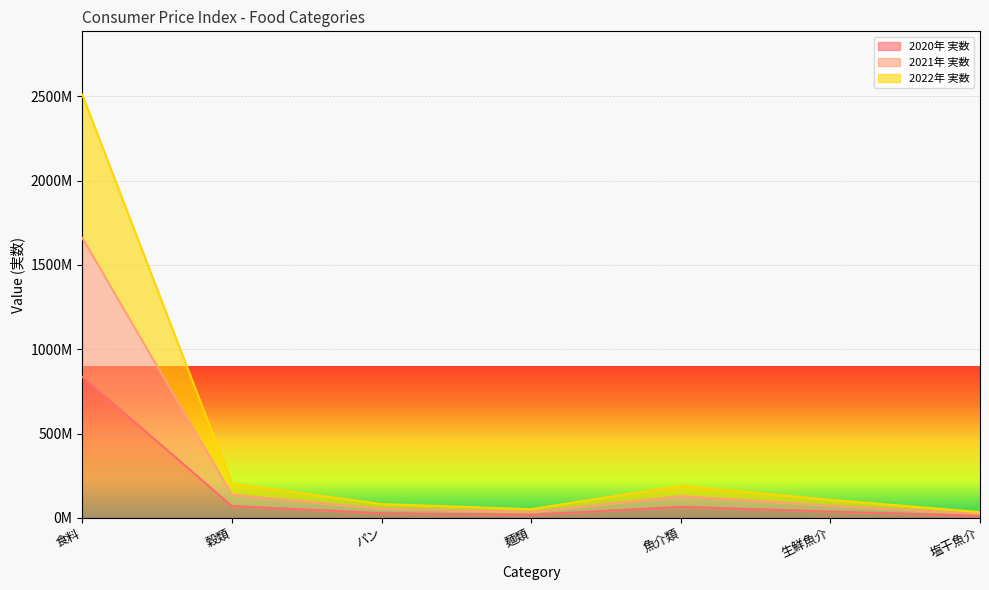

Reading right to left, what are all the values shown in this chart?

2020年 実数: 塩干魚介=11689903	生鮮魚介=36714709	魚介類=65093912	麺類=17565476	パン=26998152	穀類=69687408	食料=835475645
2021年 実数: 塩干魚介=22779484	生鮮魚介=72624688	魚介類=128363157	麺類=34309552	パン=53787066	穀類=136438963	食料=1659829740
2022年 実数: 塩干魚介=33783059	生鮮魚介=106497107	魚介類=190015472	麺類=51397619	パン=81523918	穀類=202756187	食料=2508932135